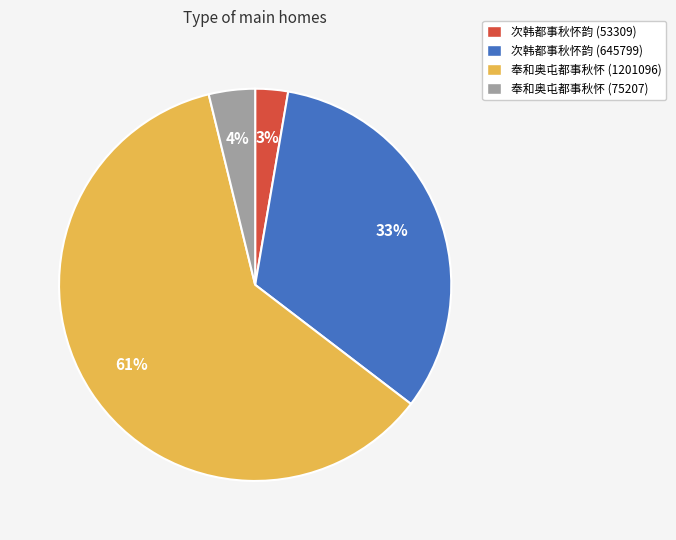

Is the sum of 次韩都事秋怀韵 (645799) and 次韩都事秋怀韵 (53309) greater than half?

No